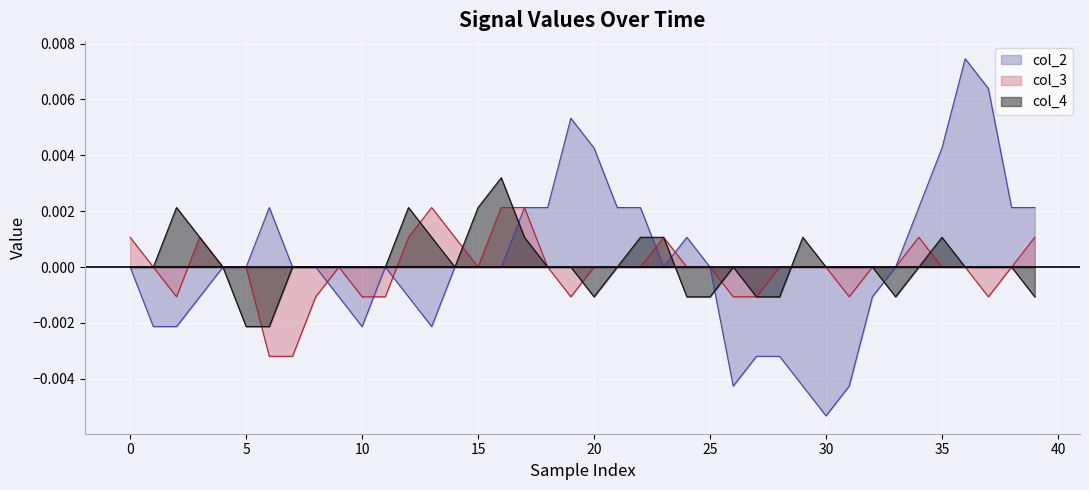

At which category does the chart reach its minimum across all series?

30